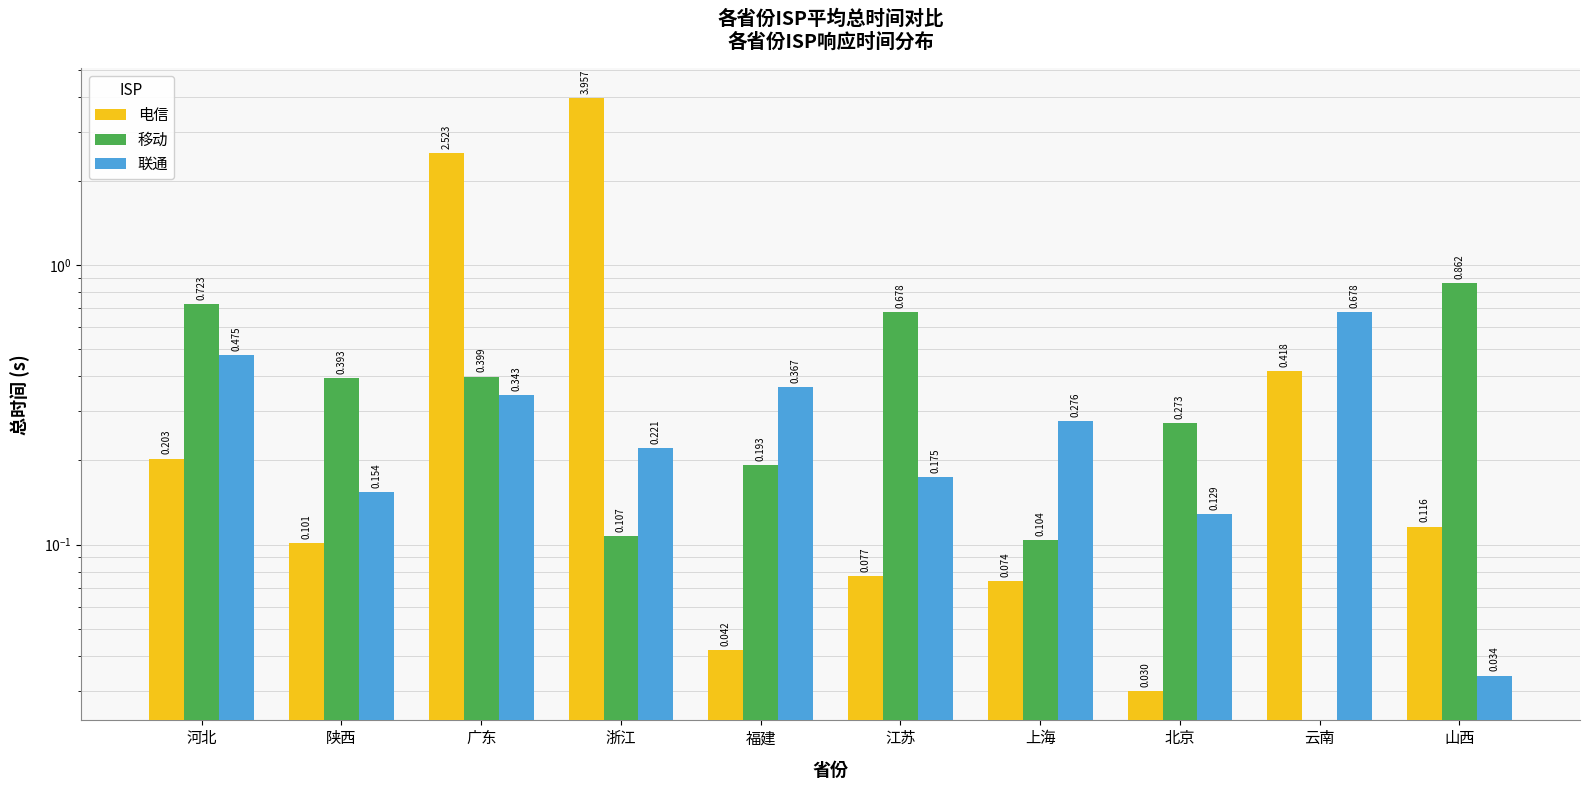

At which category does the chart reach its minimum across all series?

云南